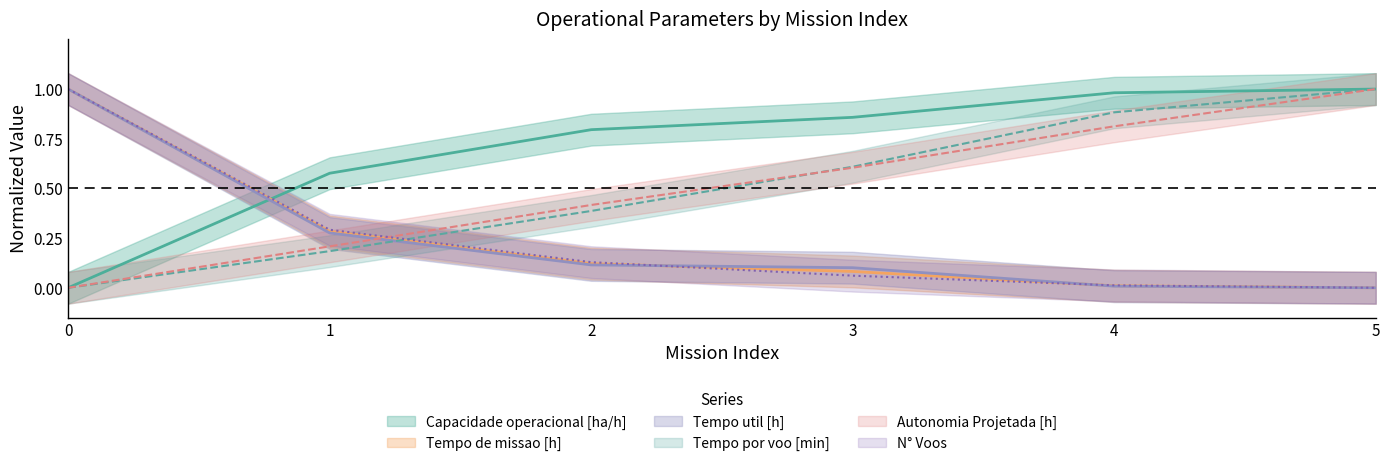

What is the value of the Tempo de missao [h] point at the 4th from the left?

0.1